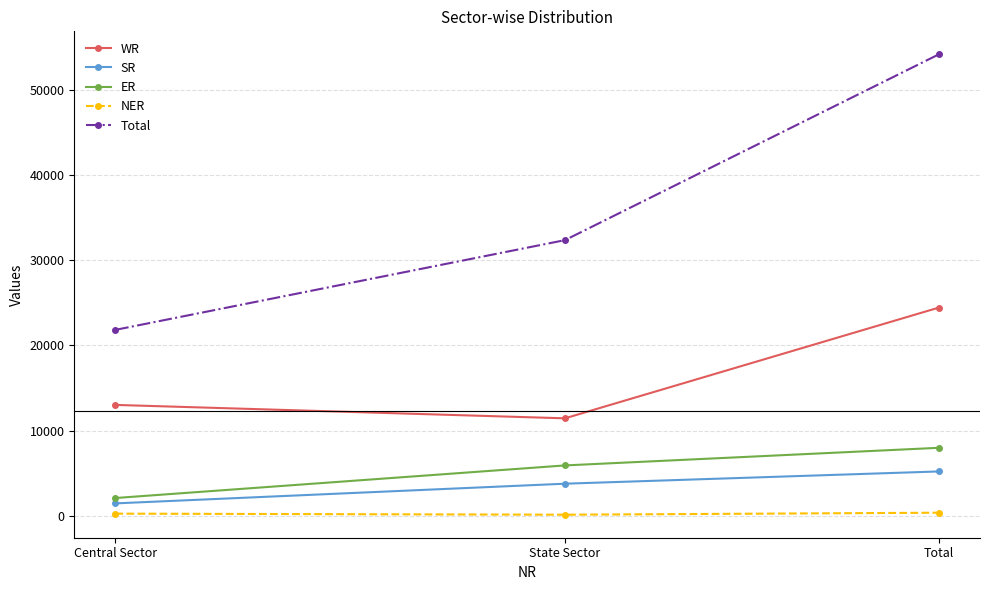

How many lines are shown in the chart?

5